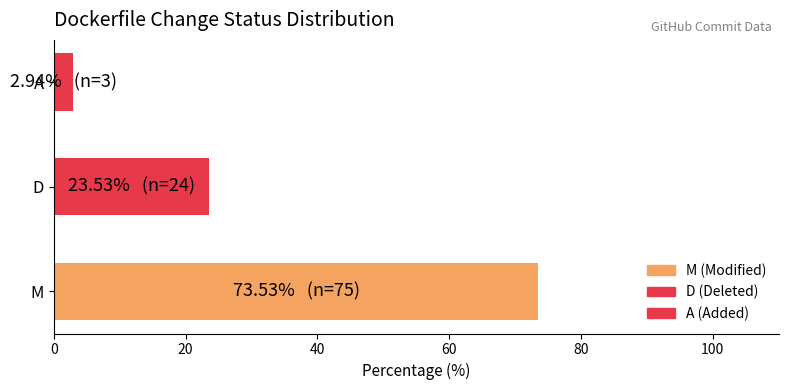

True or false: the data shows 73.5 at M.

True